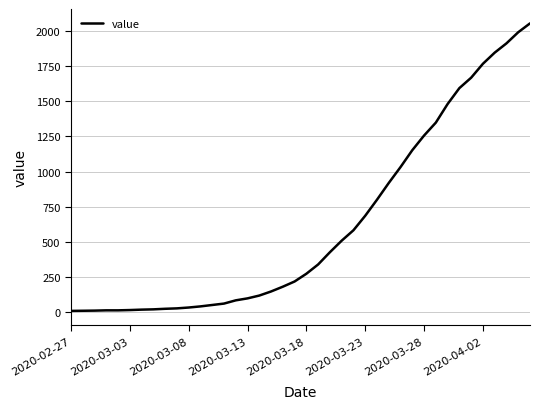

What is the sum of all values?

24843